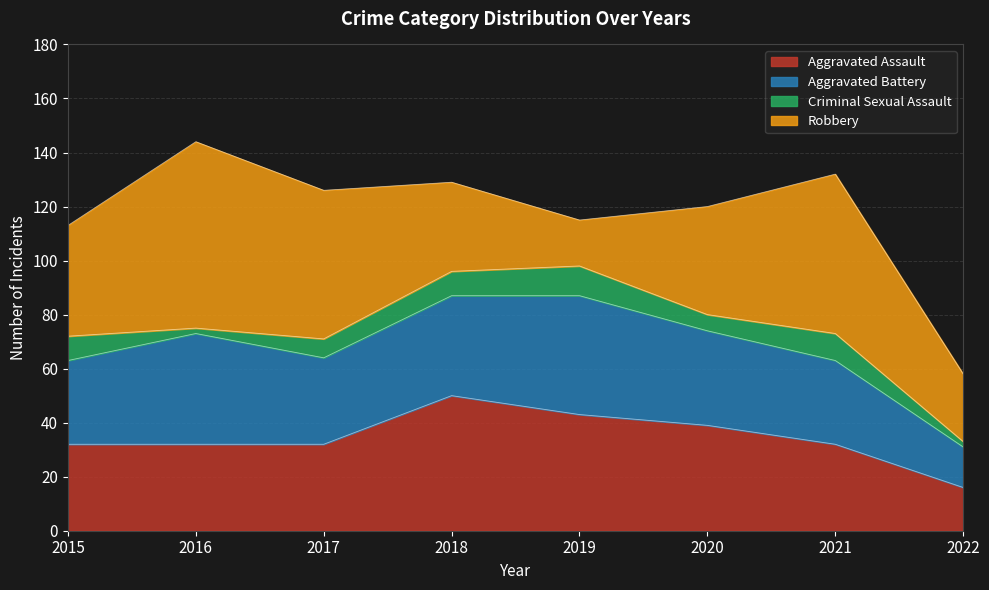

At how many categories does at least one series exceed 65?

1